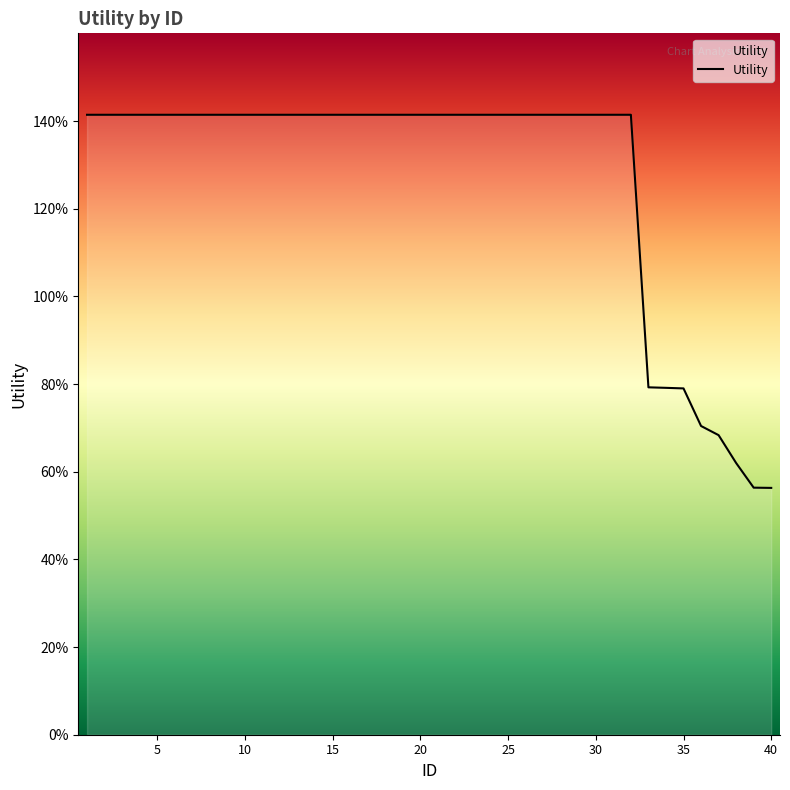

Is this an area chart (filled region under the line)?

No